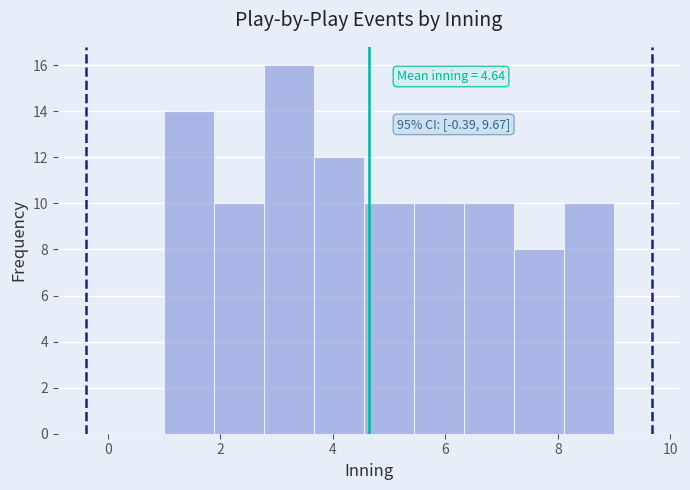

Over which range of the x-axis is the bar tallest?

2.8 to 3.6